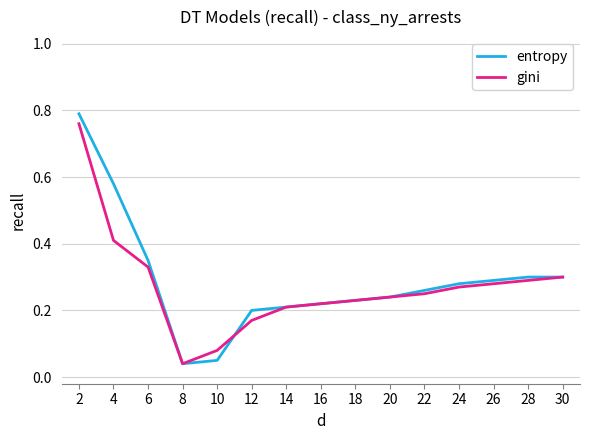

What is the total value across all series at 16?

0.4